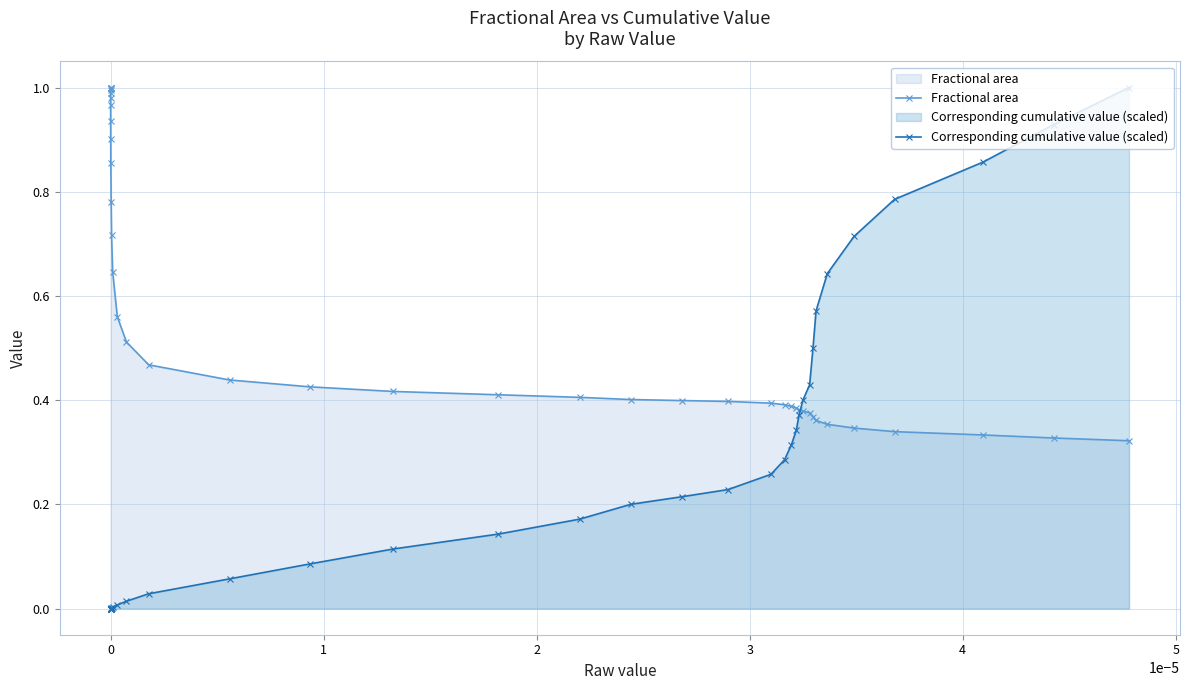

Which series has the largest total across all categories?

Fractional area